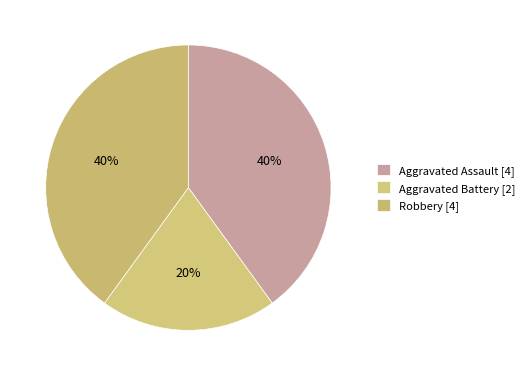

Count the number of slices in the pie.

3